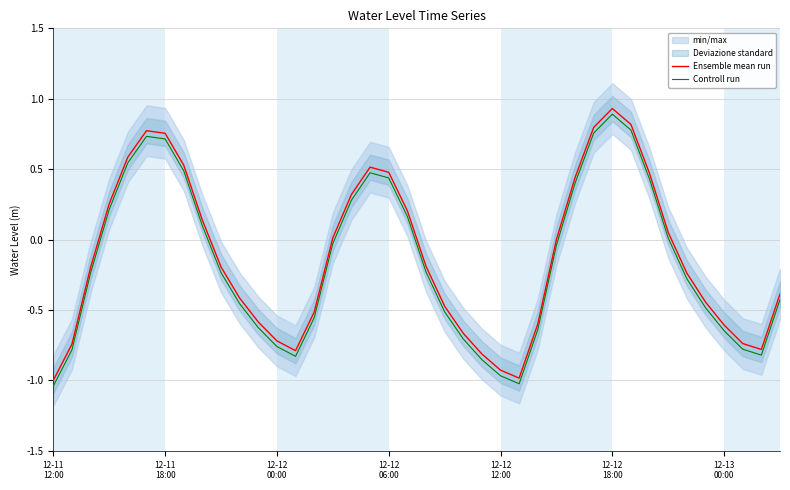

At which category does the chart reach its minimum across all series?

12-11
12:00